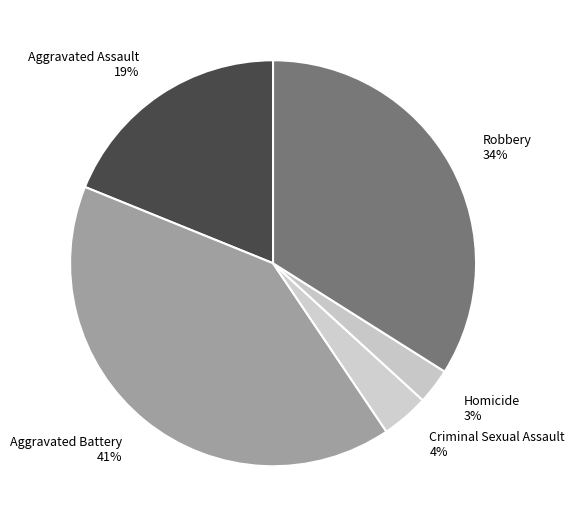

How many slices are in this pie chart?

5